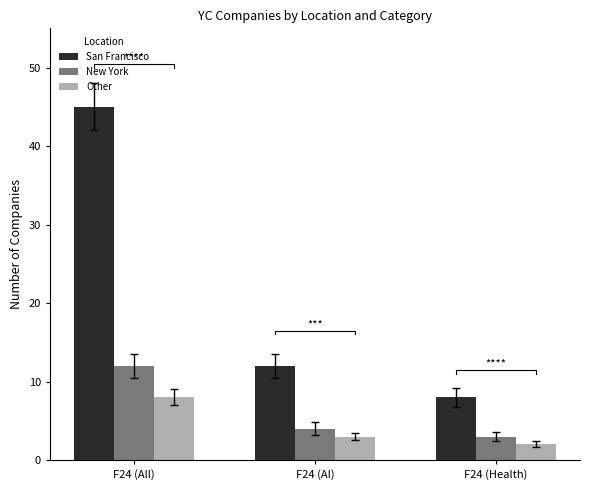

How many groups of bars are there?

3